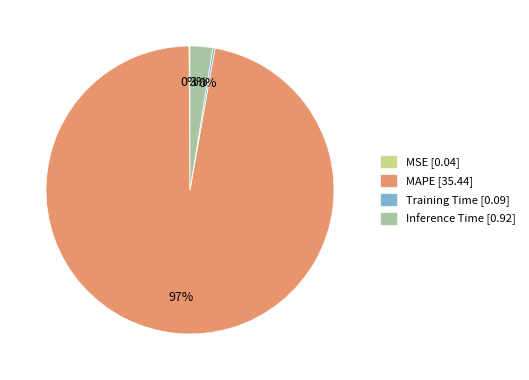

To the nearest percent, what is the combined percentage of MAPE [35.44] and Inference Time [0.92]?

100%